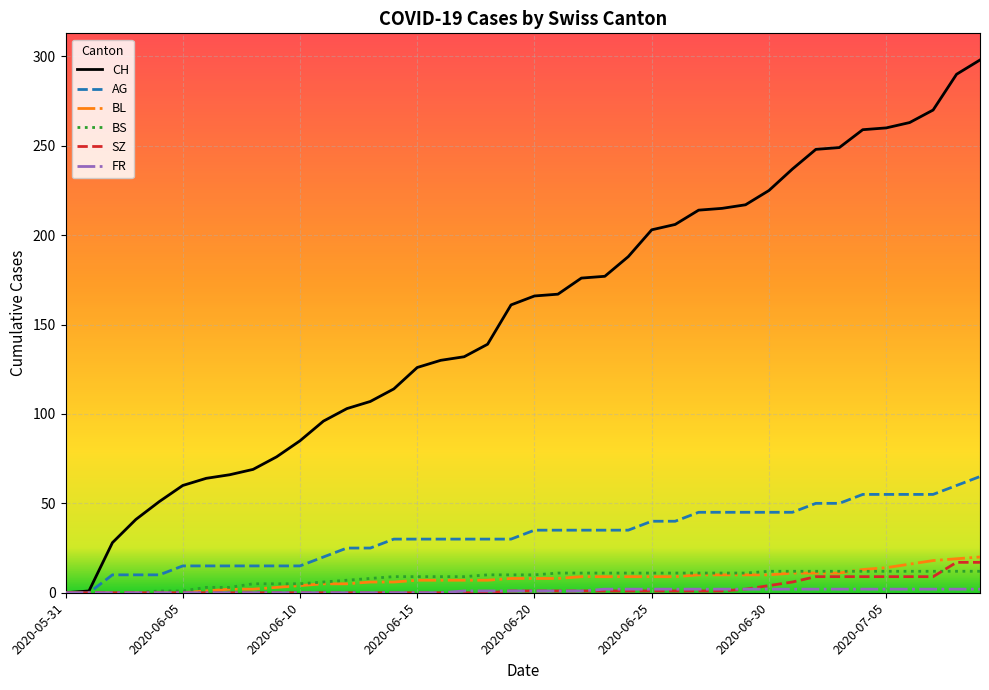

Which series has the largest total across all categories?

CH